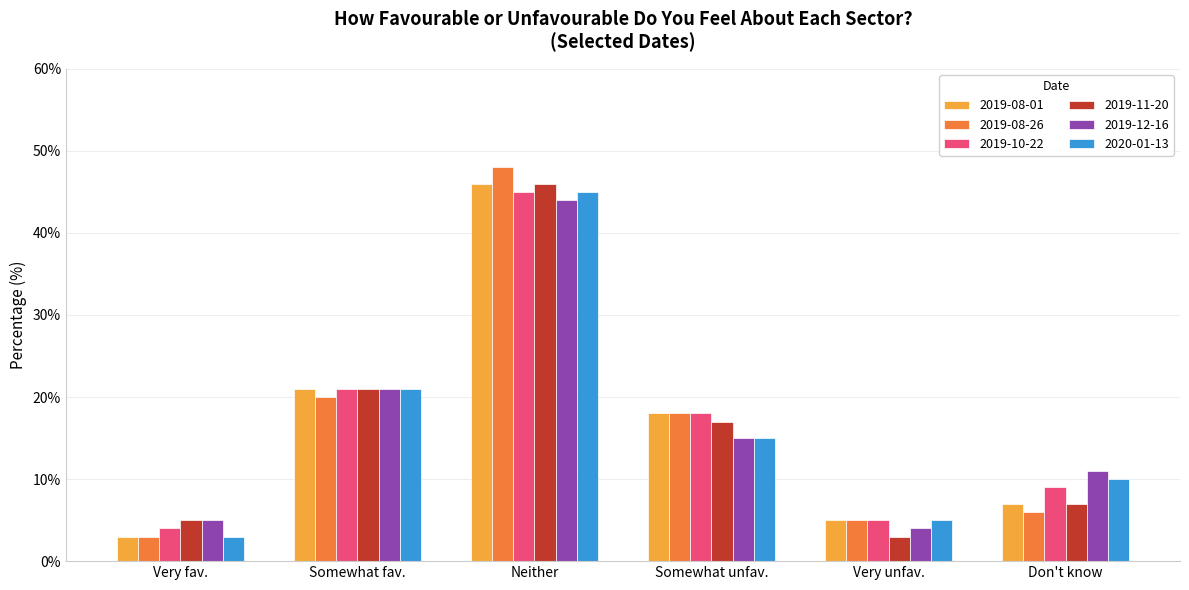

What is the value of the 2019-11-20 bar at the 4th from the left?

17.0